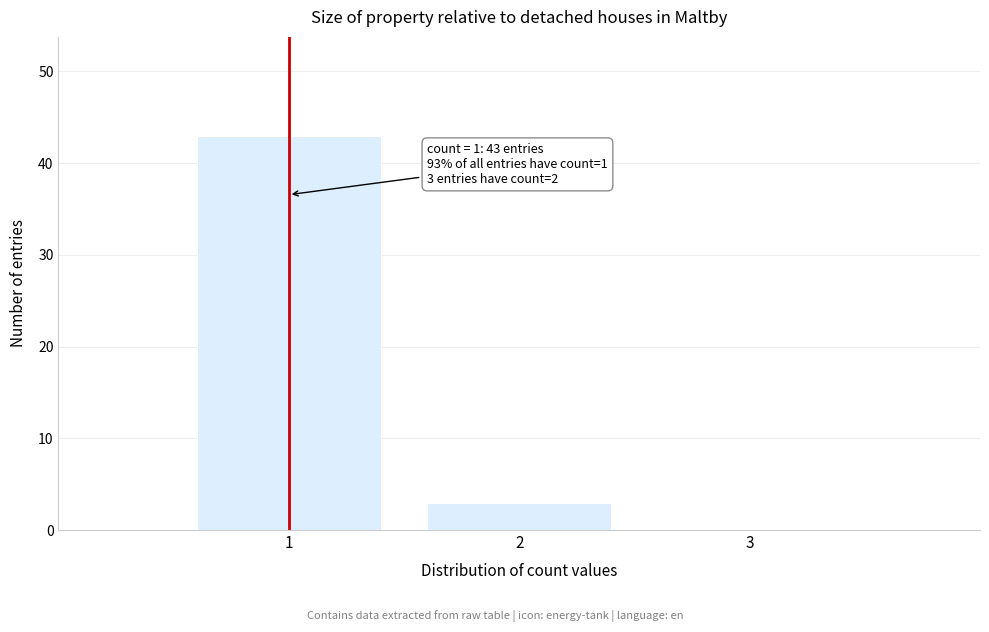

Reading left to right, extract all data points from this chart.

1=43	2=3	3=0